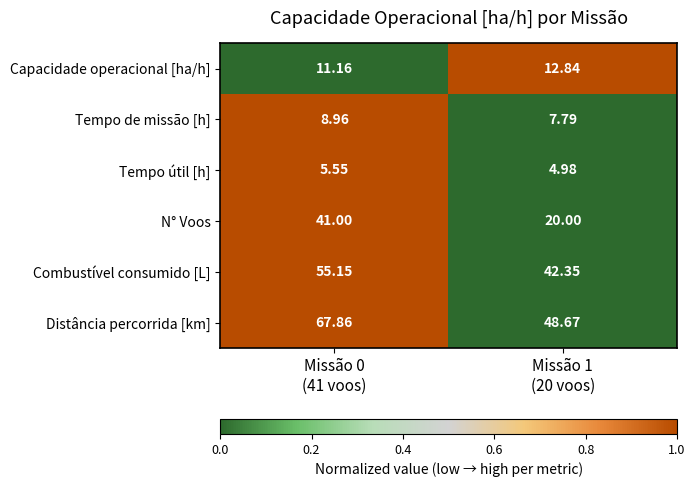

Which series has the widest spread of values?

N° Voos